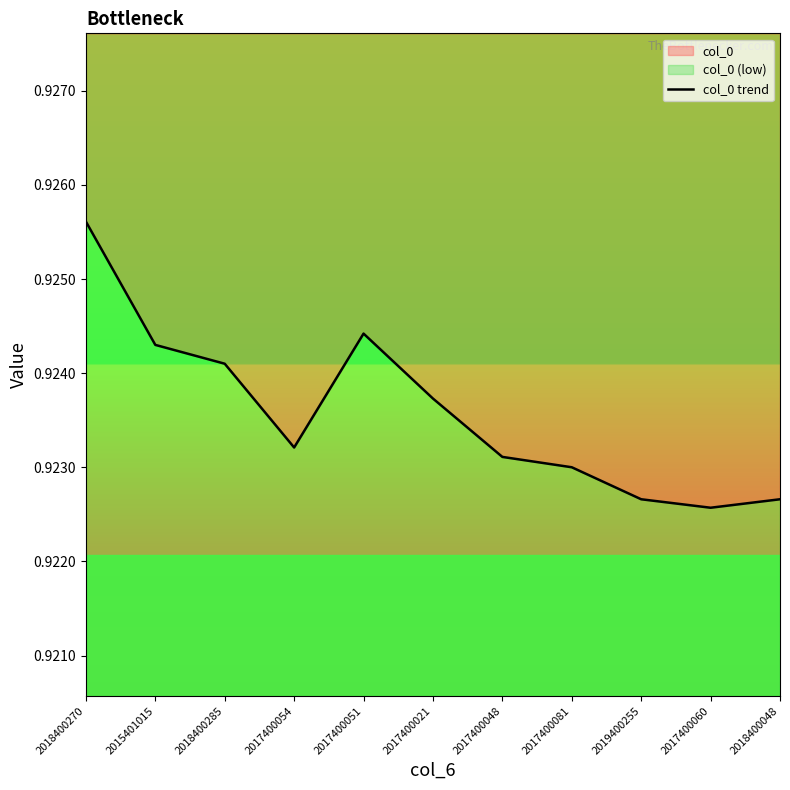

What position from the left is 2018400048?

11